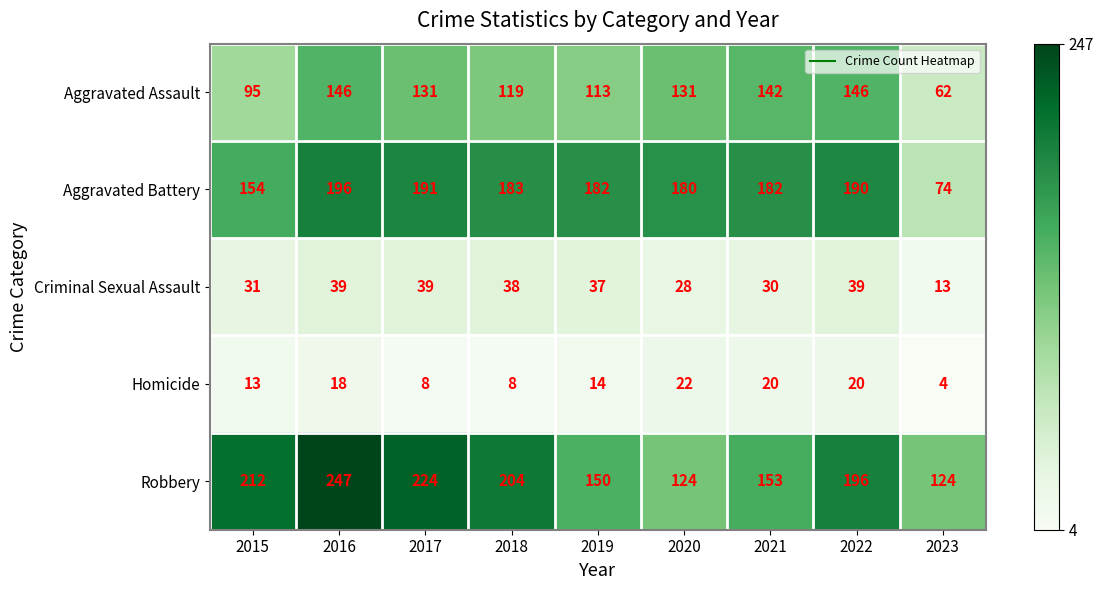

Is it true that Aggravated Assault equals 62 at 2023?

True